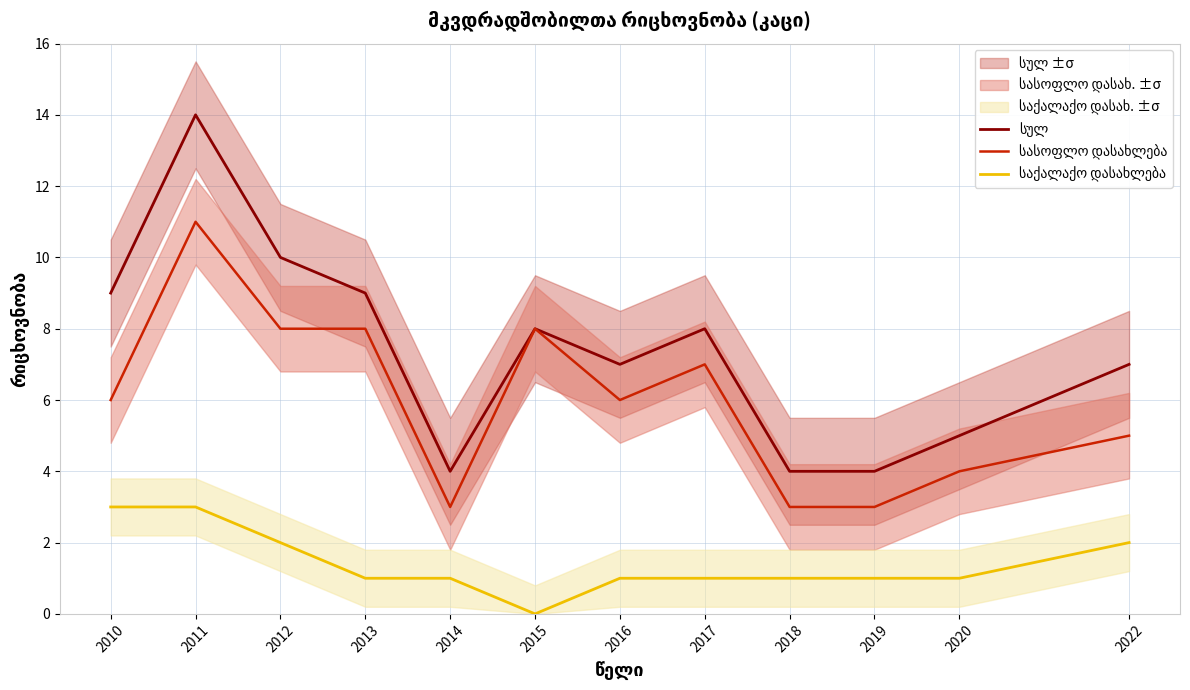

Rank the series by their maximum value, from highest to lowest.

სულ, სასოფლო დასახლება, საქალაქო დასახლება